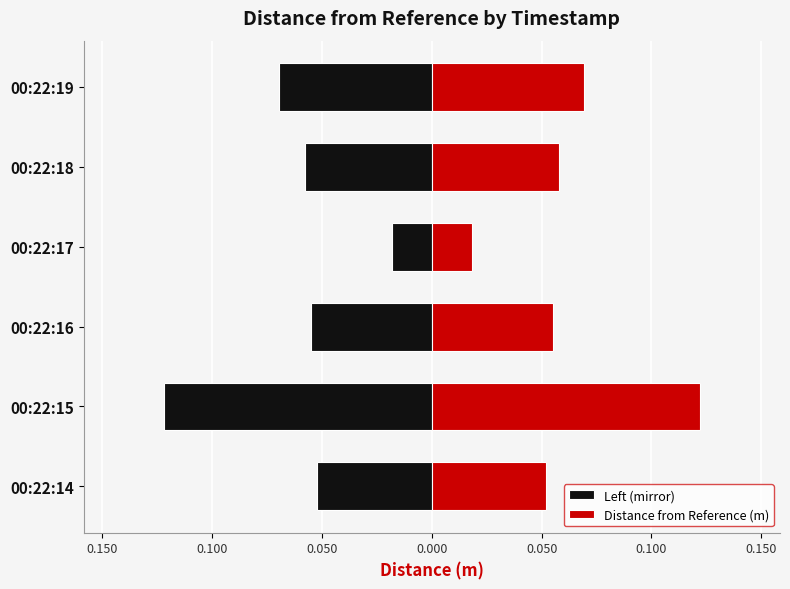

How many distinct data groups are displayed?

2